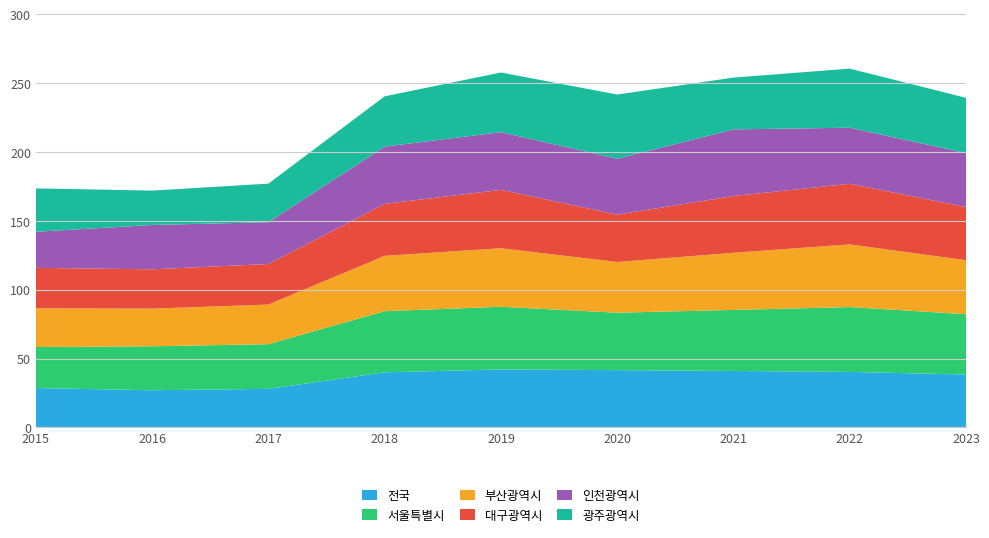

Reading left to right, what are all the values shown in this chart?

전국: 28.6	27.0	28.0	40.0	42.1	41.6	41.0	40.3	38.4
서울특별시: 29.8	31.9	32.5	44.4	45.5	41.7	44.3	47.1	43.8
부산광역시: 28.1	27.4	28.8	40.2	42.5	36.8	41.5	45.5	39.2
대구광역시: 29.4	28.6	29.4	37.7	42.4	34.4	41.2	44.0	38.6
인천광역시: 26.2	32.2	30.4	41.6	41.9	40.6	48.4	40.7	39.2
광주광역시: 31.5	24.9	28.0	36.5	43.3	46.6	37.6	42.9	40.1